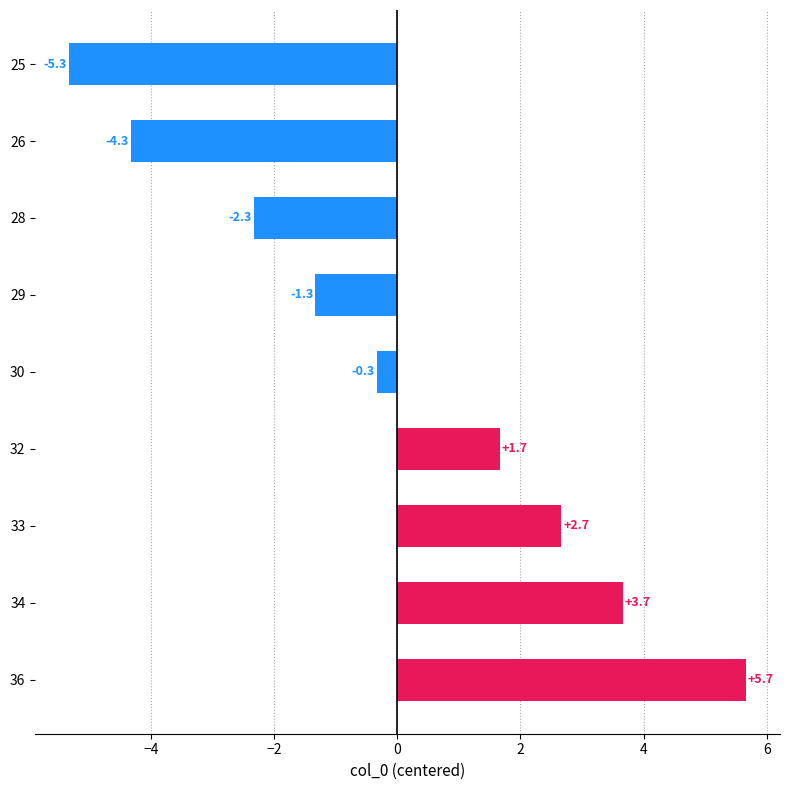

List the labels in order of value, largest first.

36, 34, 33, 32, 30, 29, 28, 26, 25